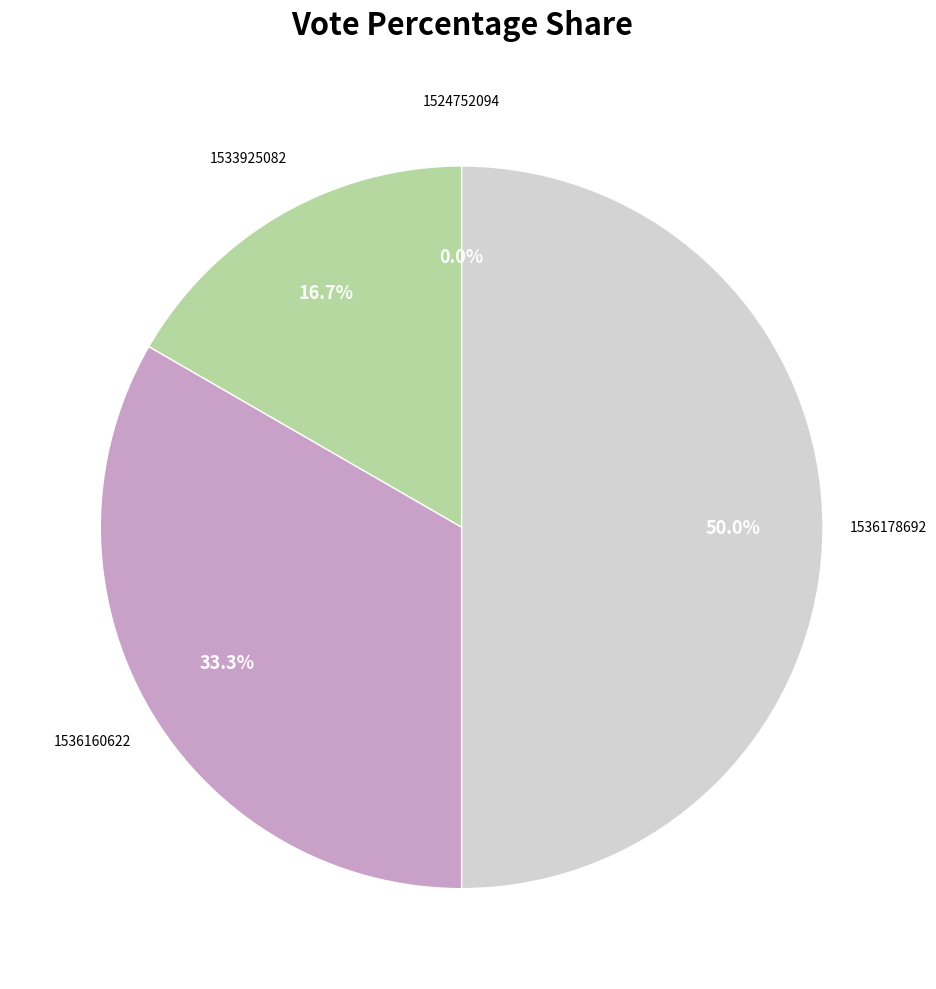

Which slice is the smallest?

1524752094